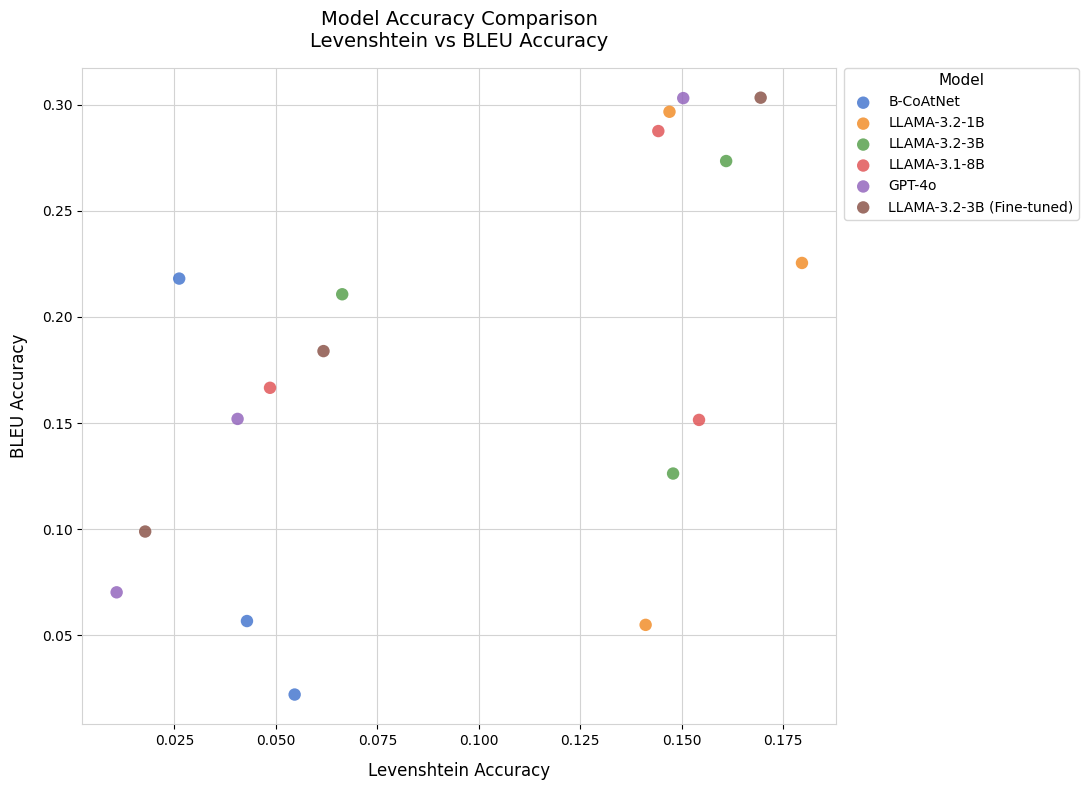

Which series has the largest Y range (max minus min)?

LLAMA-3.2-1B